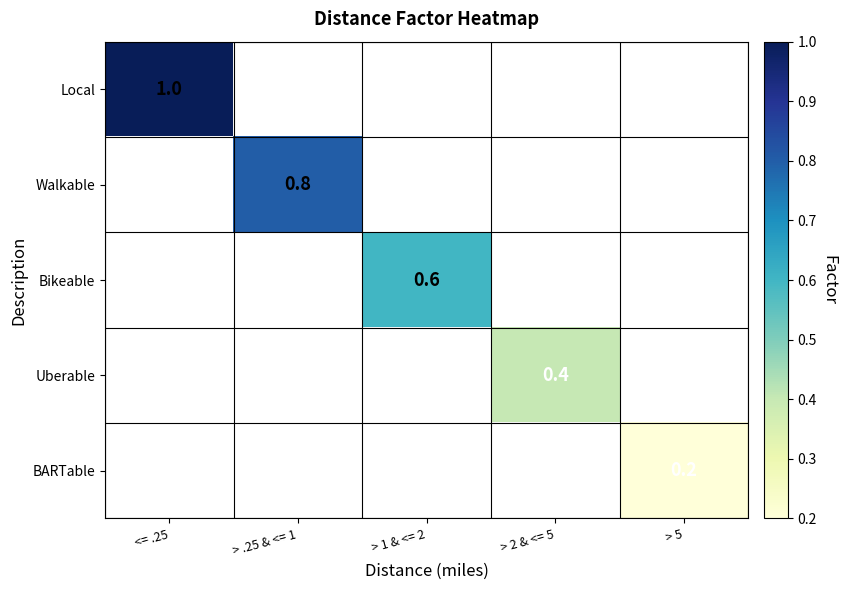

The value of BARTable at > 5 is 0.2. True or false?

True